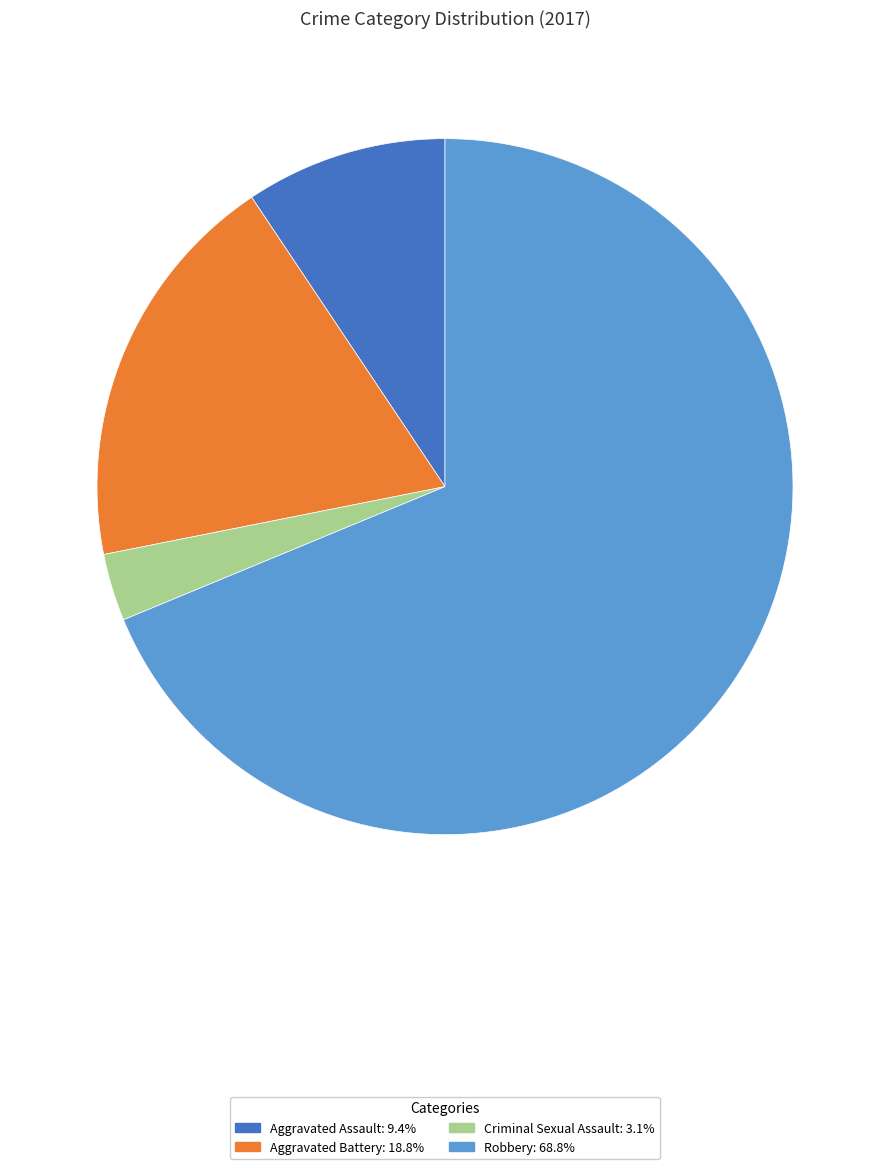

How many slices are in this pie chart?

4